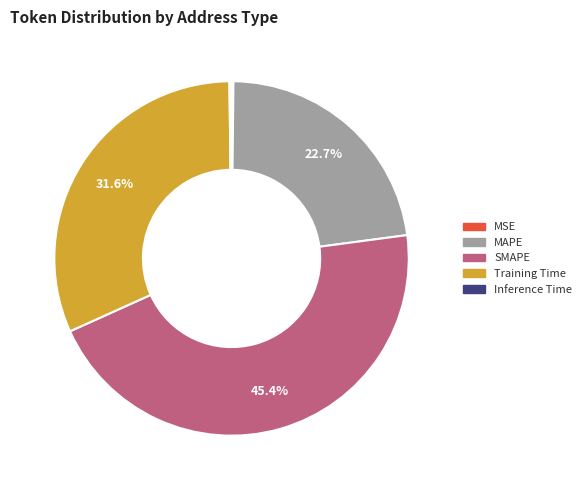

Which slice is the largest?

SMAPE